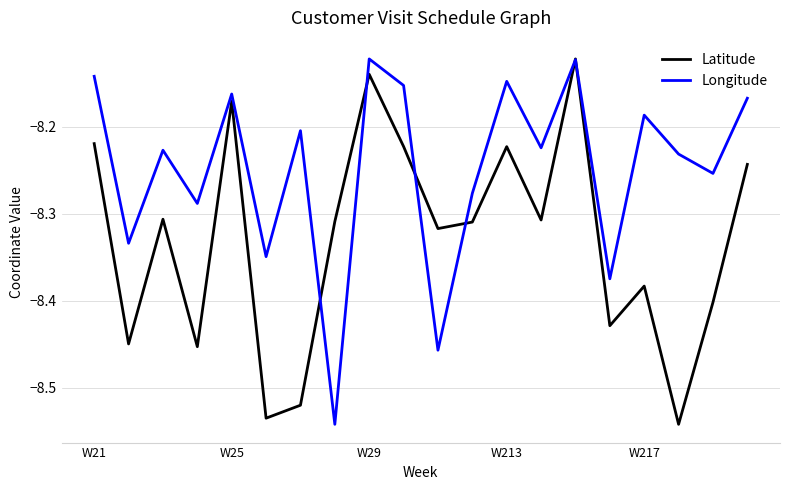

Rank the series by their average value, from lowest to highest.

Latitude, Longitude